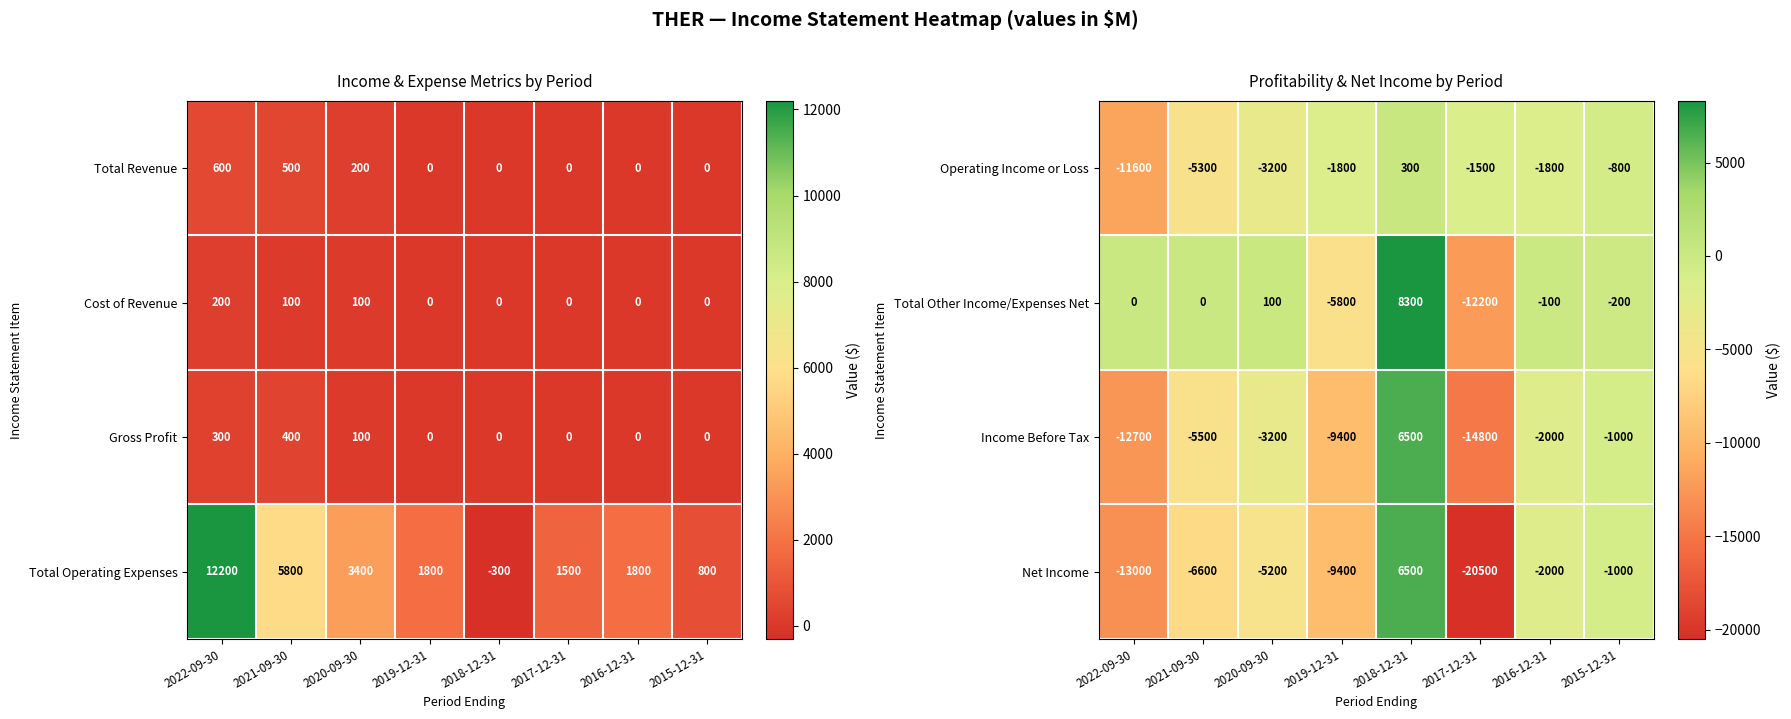

What is the sum of the Operating Income or Loss values at 2016-12-31 and 2015-12-31?

-2600